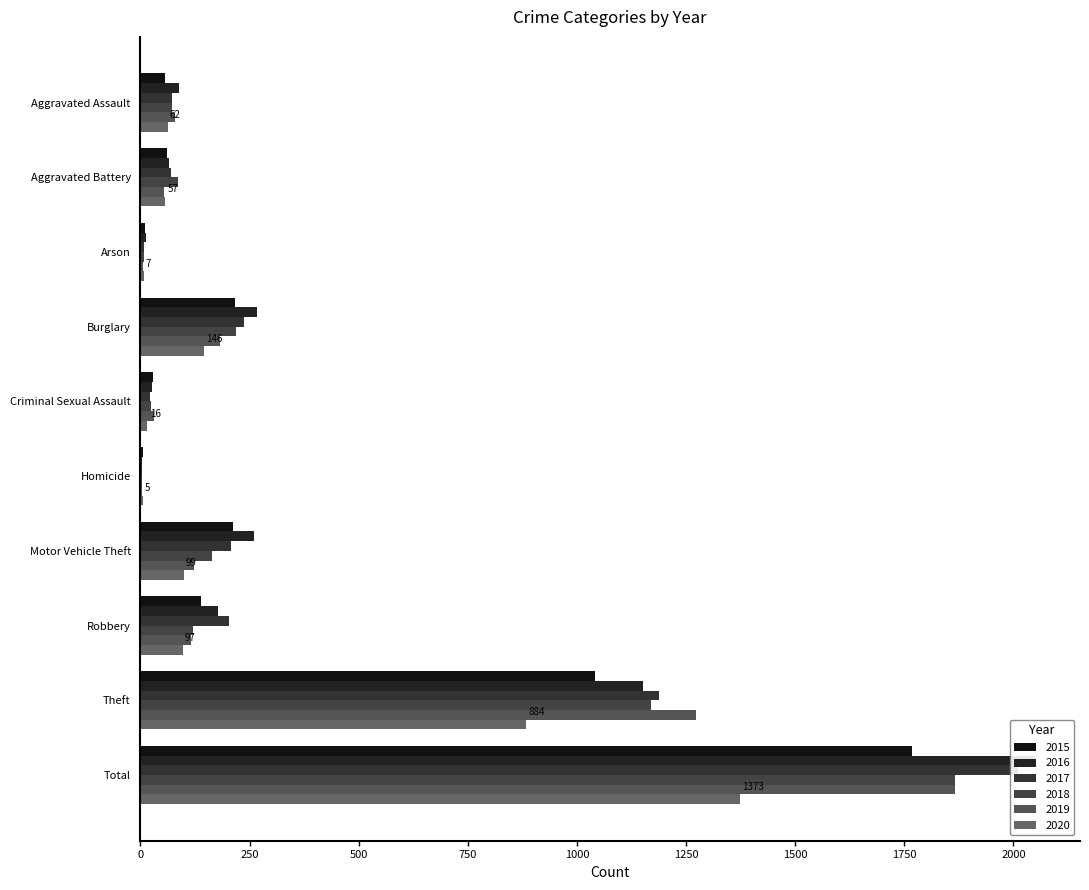

What is the sum of the 2016 values at Criminal Sexual Assault and Homicide?

30